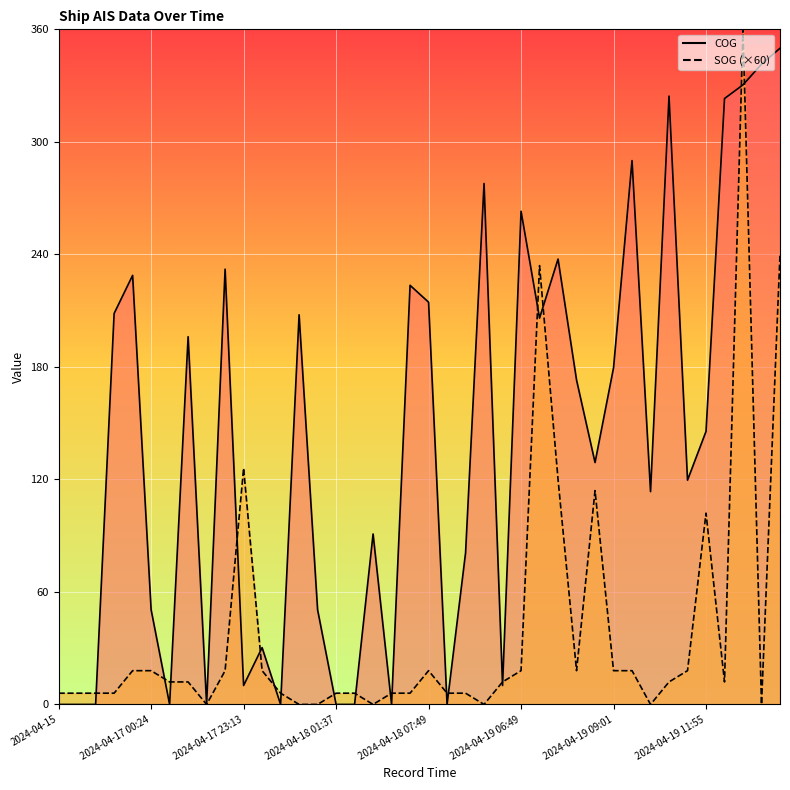

At how many categories does at least one series exceed 231?

11